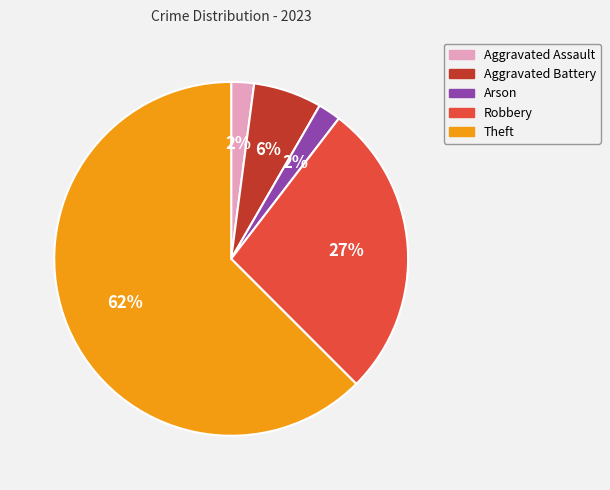

Do Aggravated Battery and Theft together represent more than half of the pie?

Yes